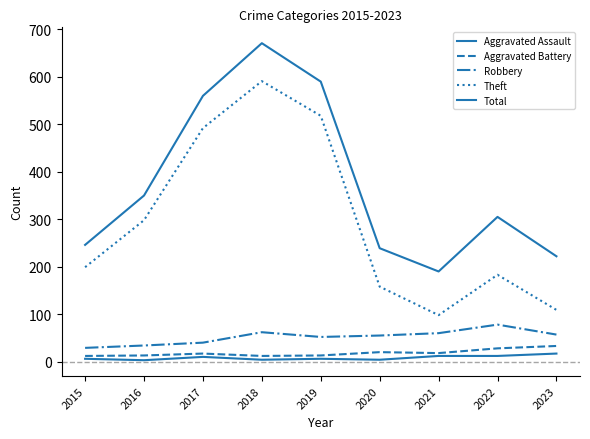

Between 2018 and 2020, which series saw the biggest shift?

Theft